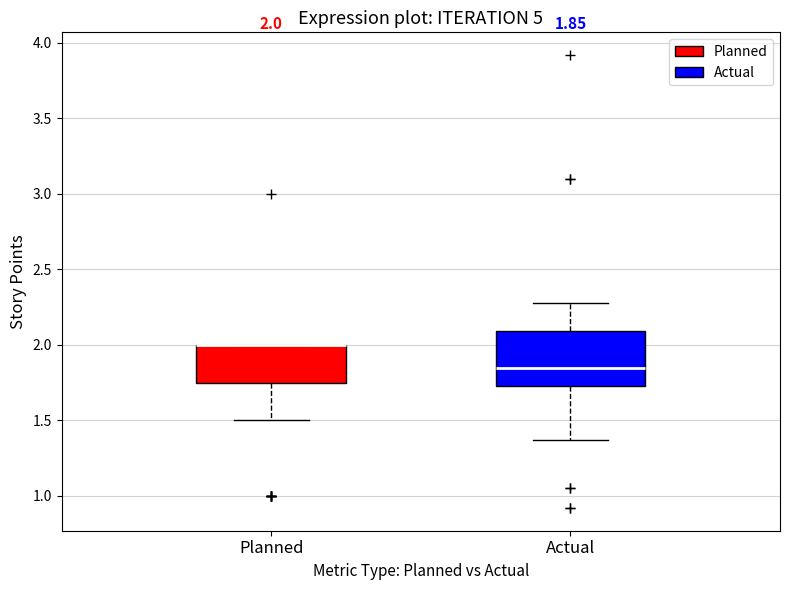

Comparing the boxes themselves (not the whiskers), which one is the tallest?

Actual